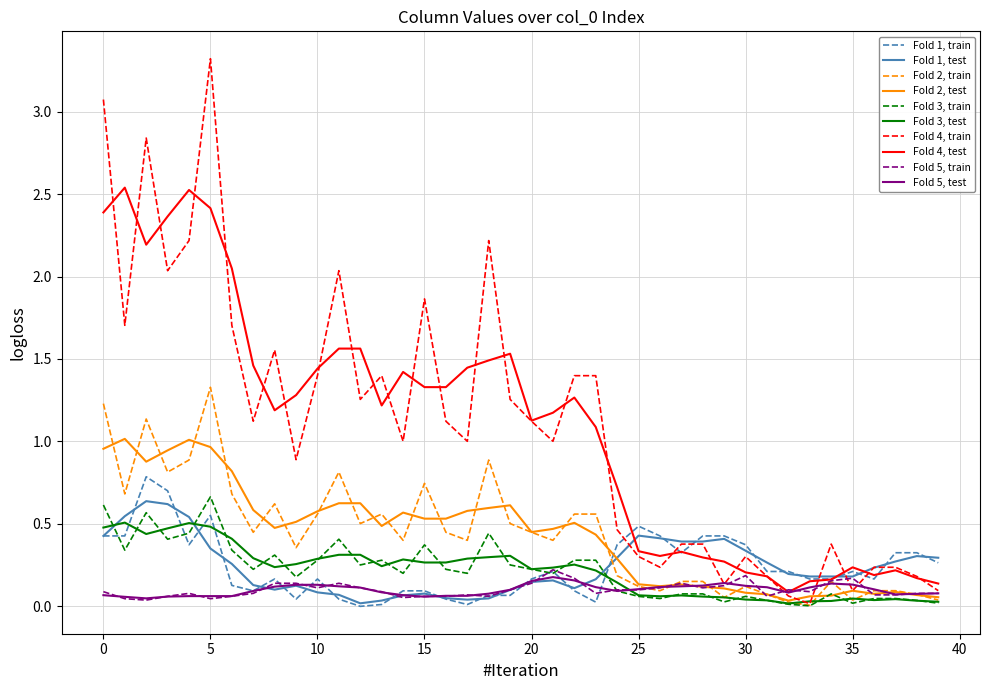

What is the greatest value displayed?

3.3